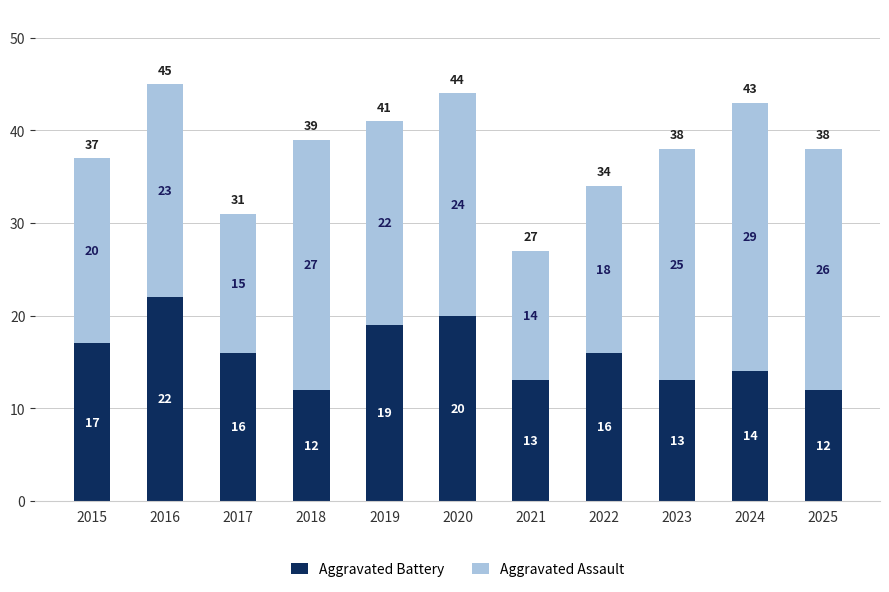

What is the value of the Aggravated Battery bar at the 4th from the left?

12